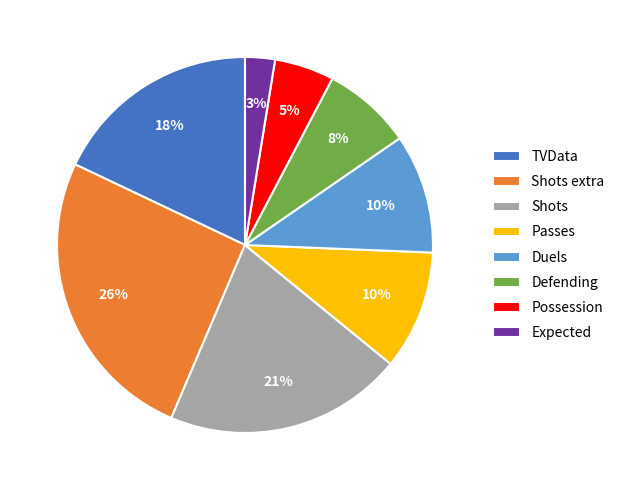

How many segments does this pie chart have?

8